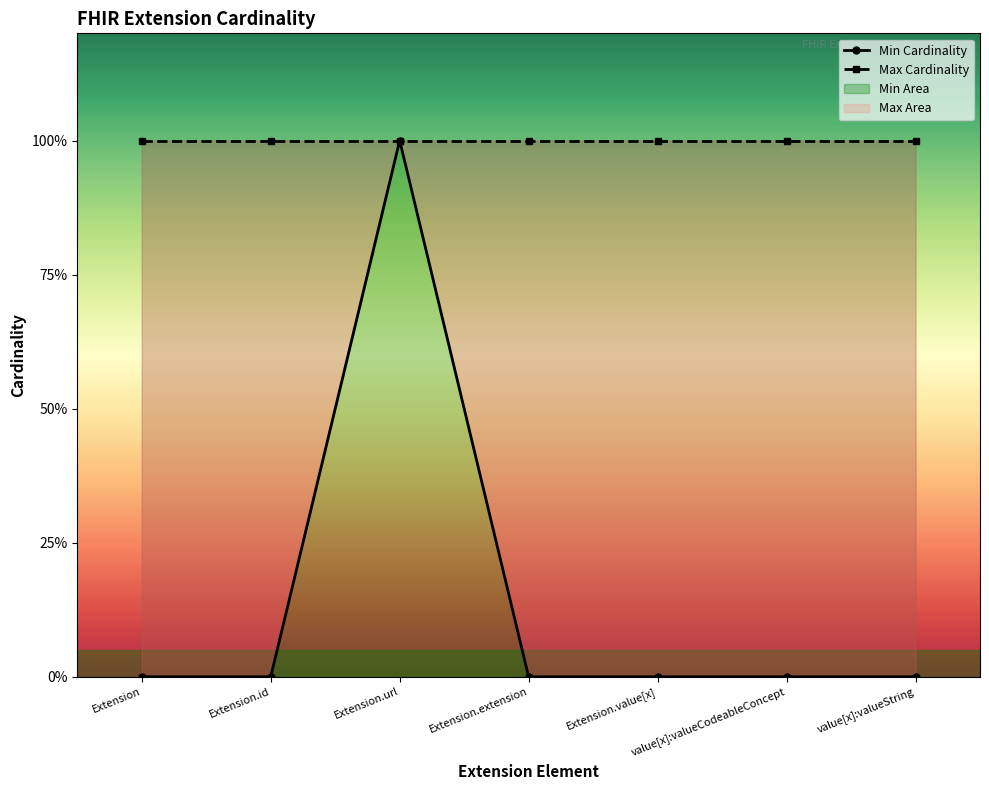

Does the chart display data point markers on the line(s)?

Yes